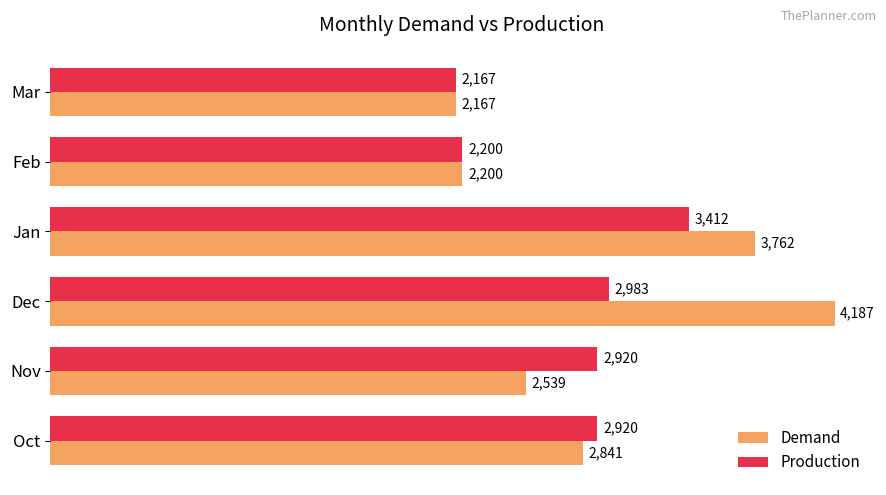

The Production series shows 2167 at Mar. True or false?

True